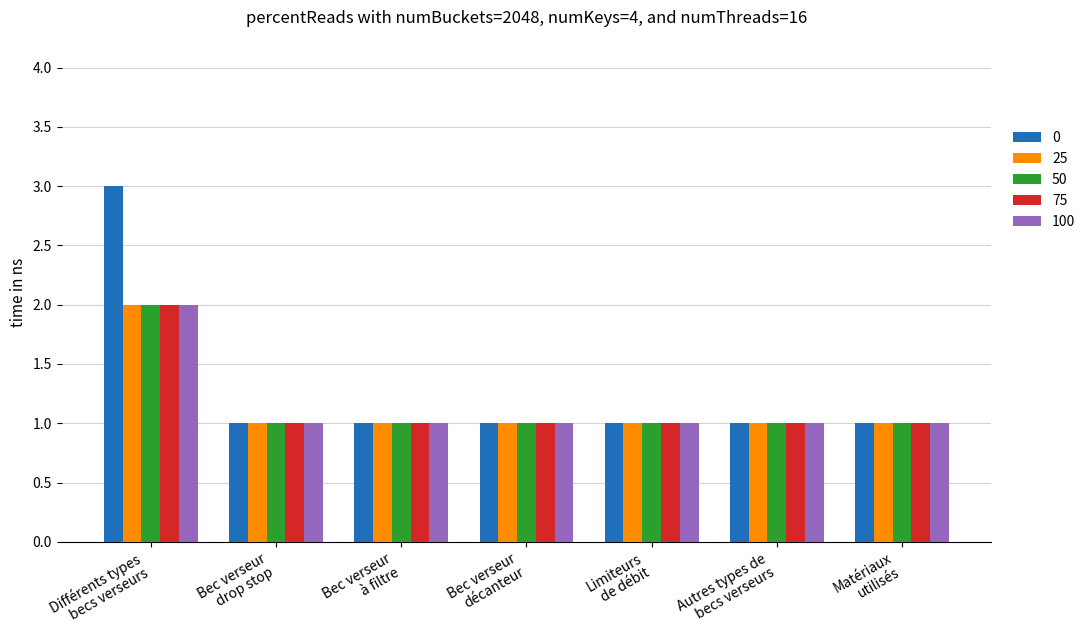

What is the greatest value displayed?

3